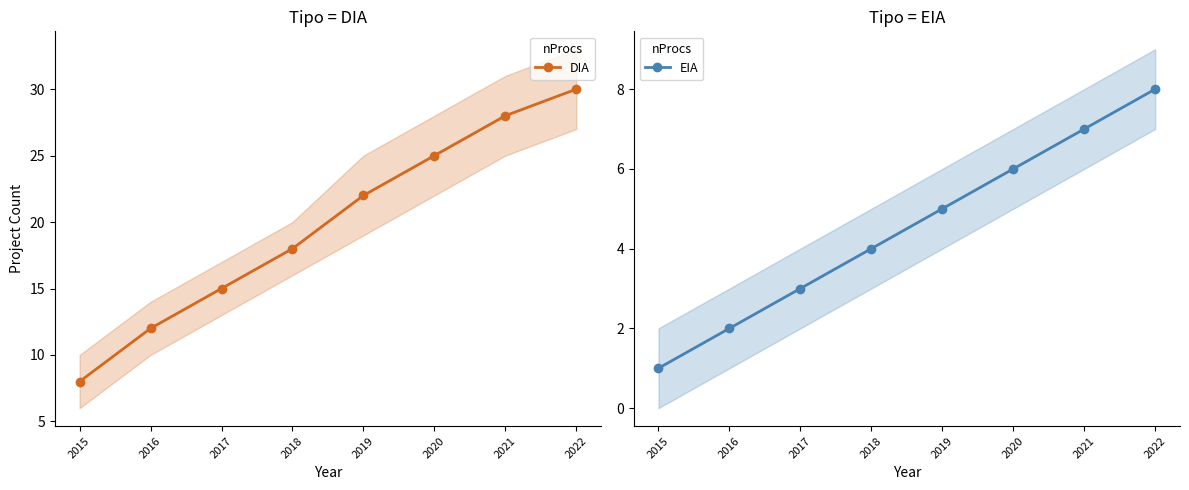

Is it true that DIA equals 18 at 2018?

True